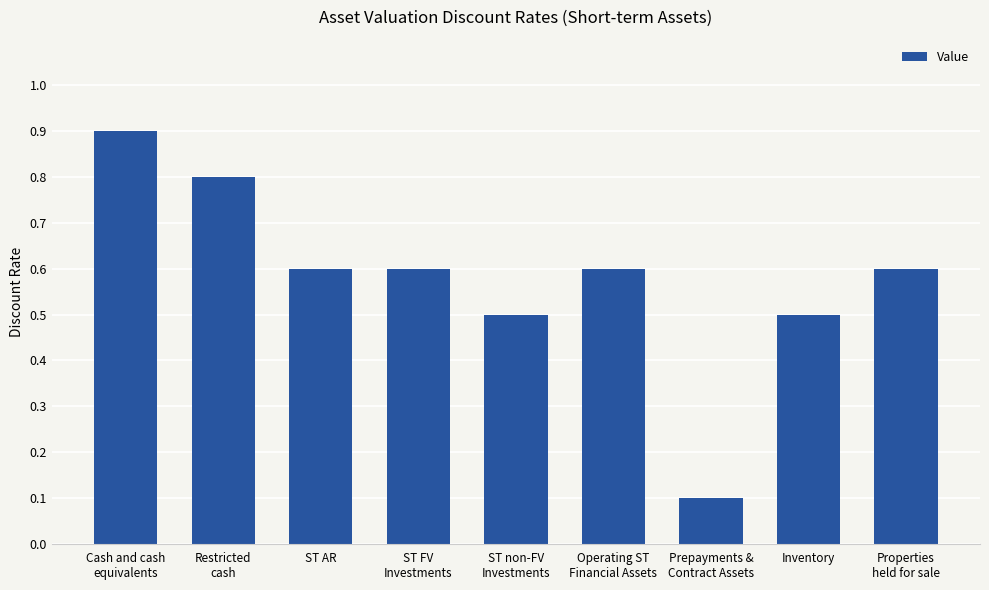

Is it true that the value at ST AR is 0.6?

True